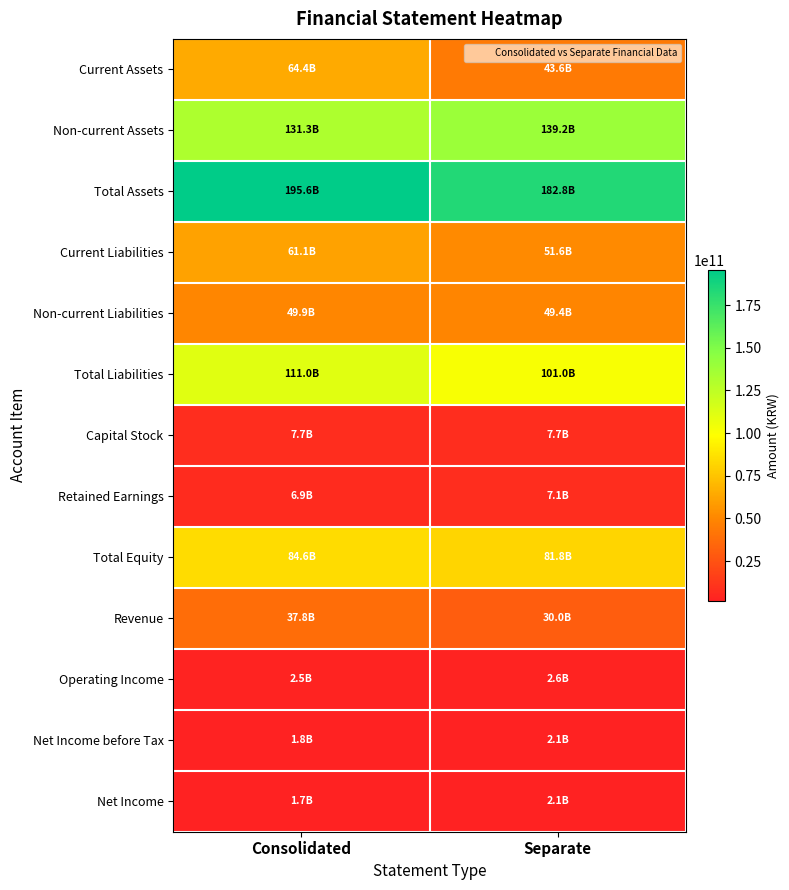

What is the total value across all series at Separate?

700999946796